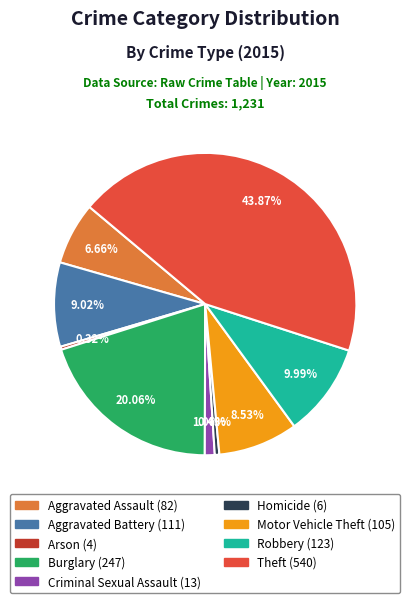

How much of the chart is everything except Criminal Sexual Assault?

98.9%